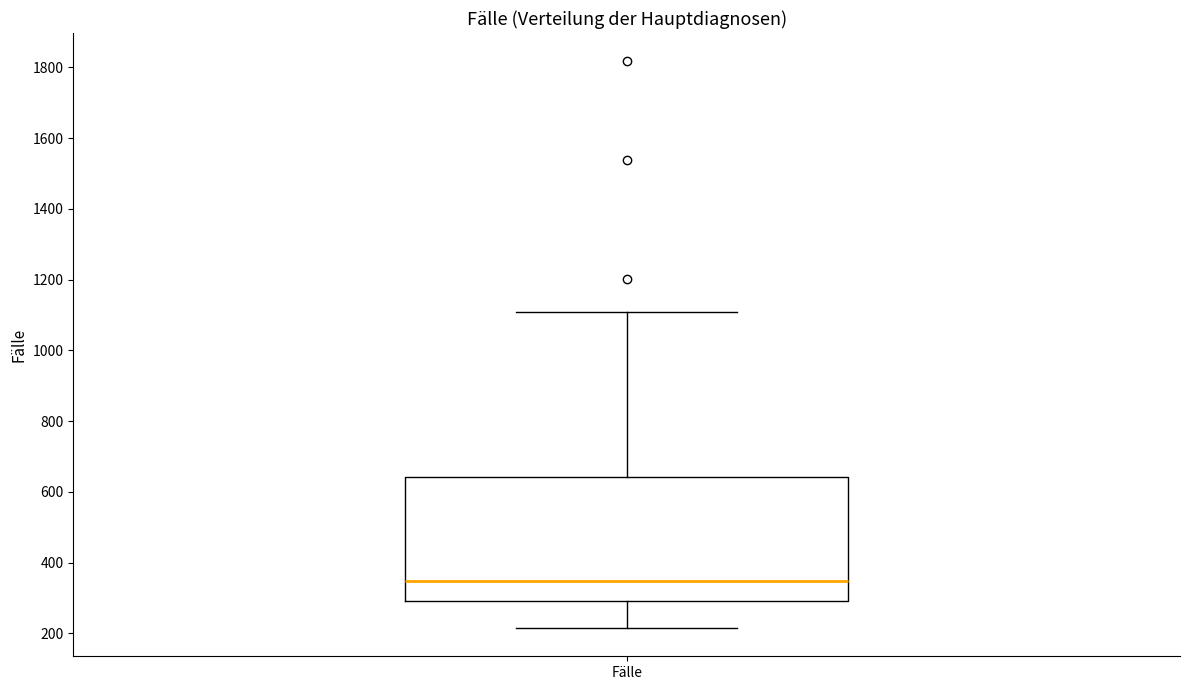

Where is the lower edge of the box for Fälle on the y-axis? The values are not printed on the chart, so give them approximately, as read against the axis.

300